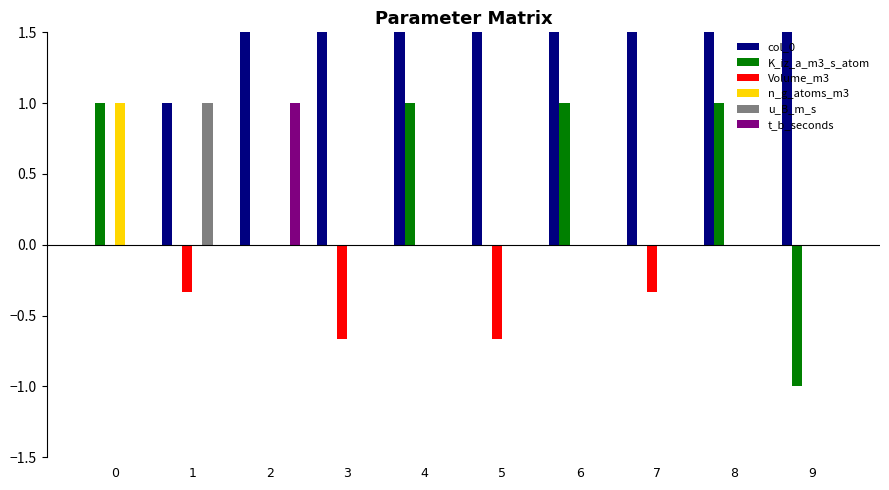

What is the total value across all series at 4?

5.0